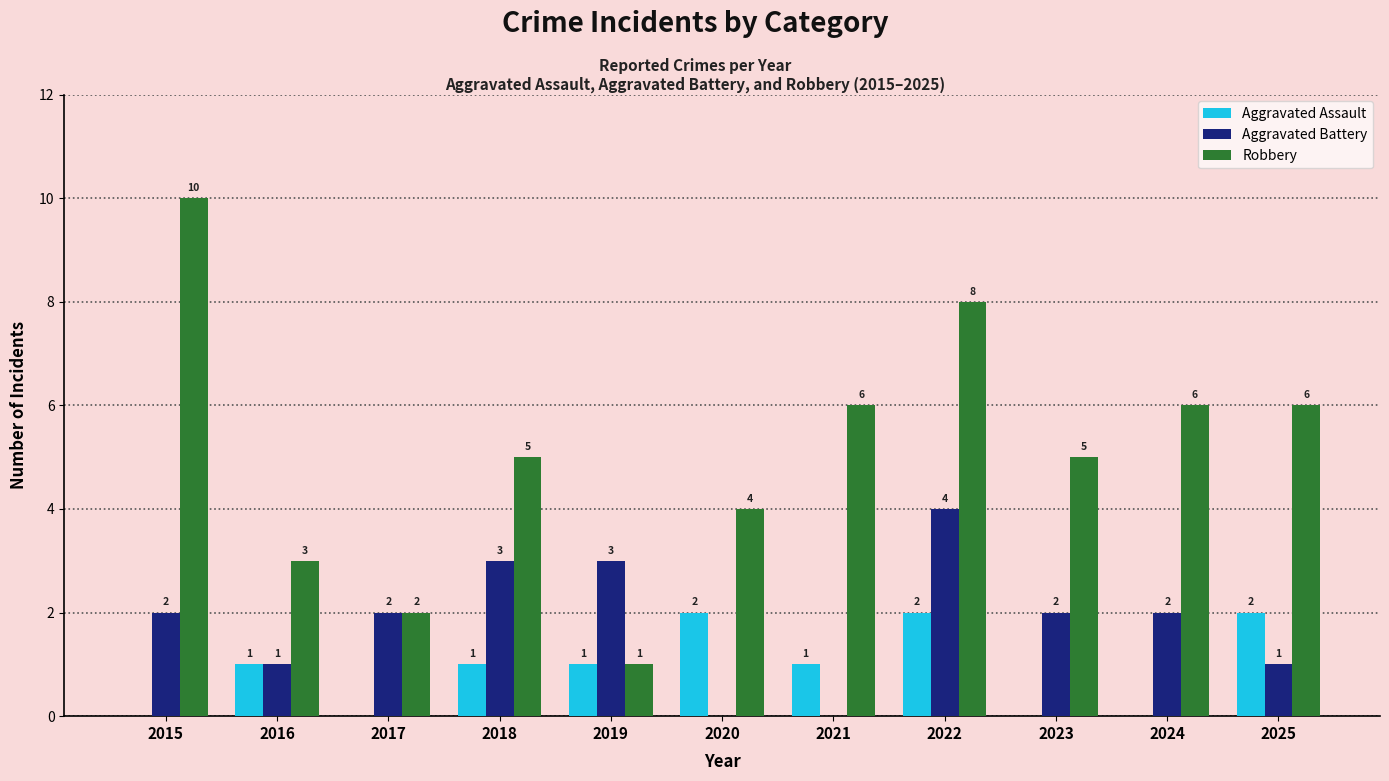

The Robbery series shows 3 at 2025. True or false?

False